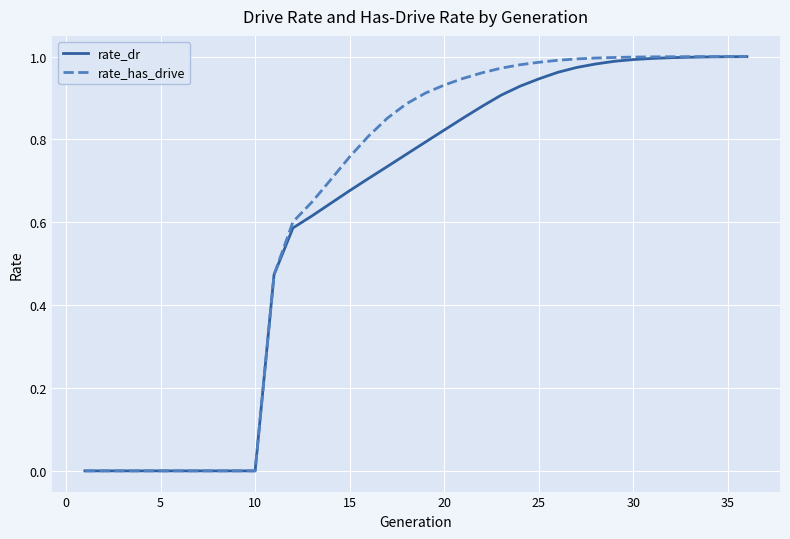

Which series has the largest range (max minus min)?

rate_has_drive